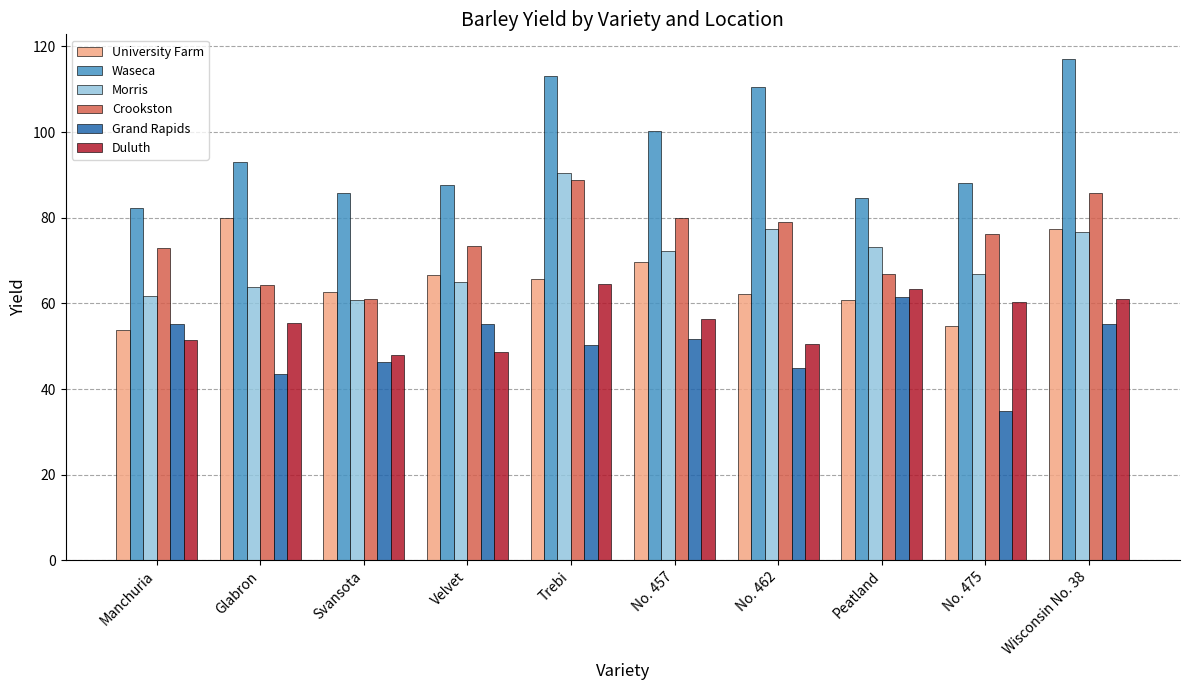

At which label does Grand Rapids first exceed 51?

Manchuria